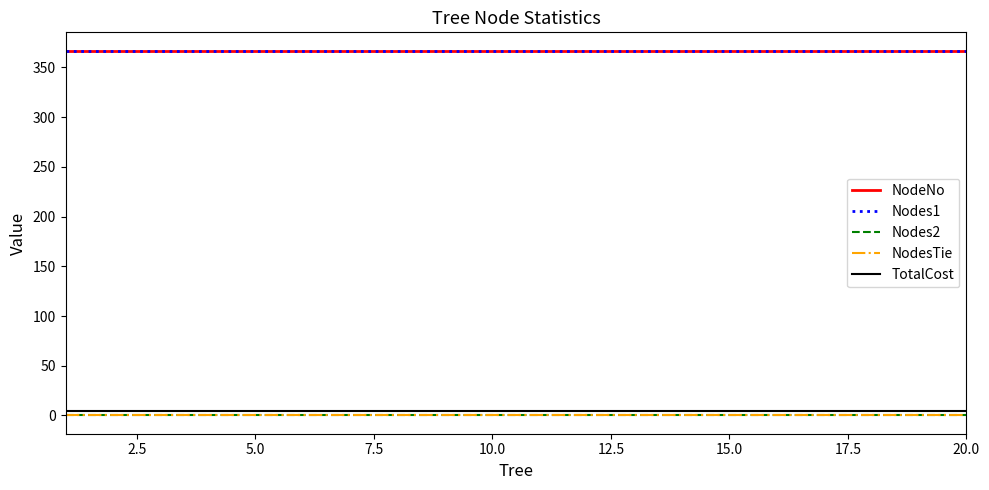

Is this an area chart (filled region under the line)?

No